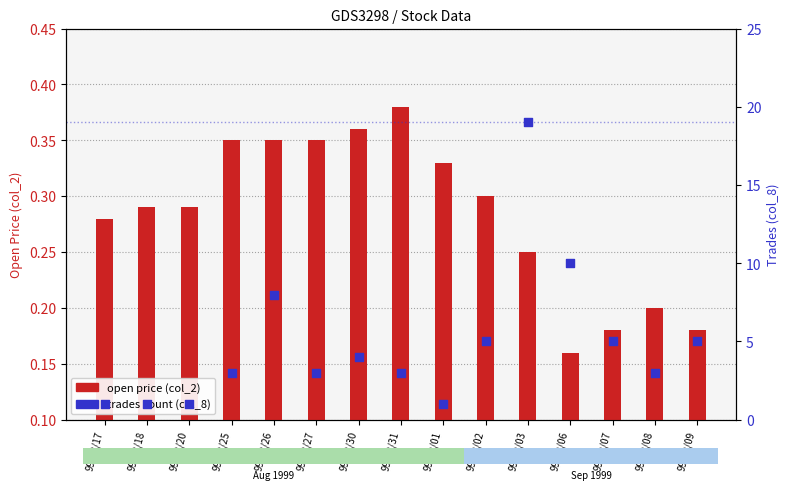

Which series has the largest Y range (max minus min)?

trades (col_8)